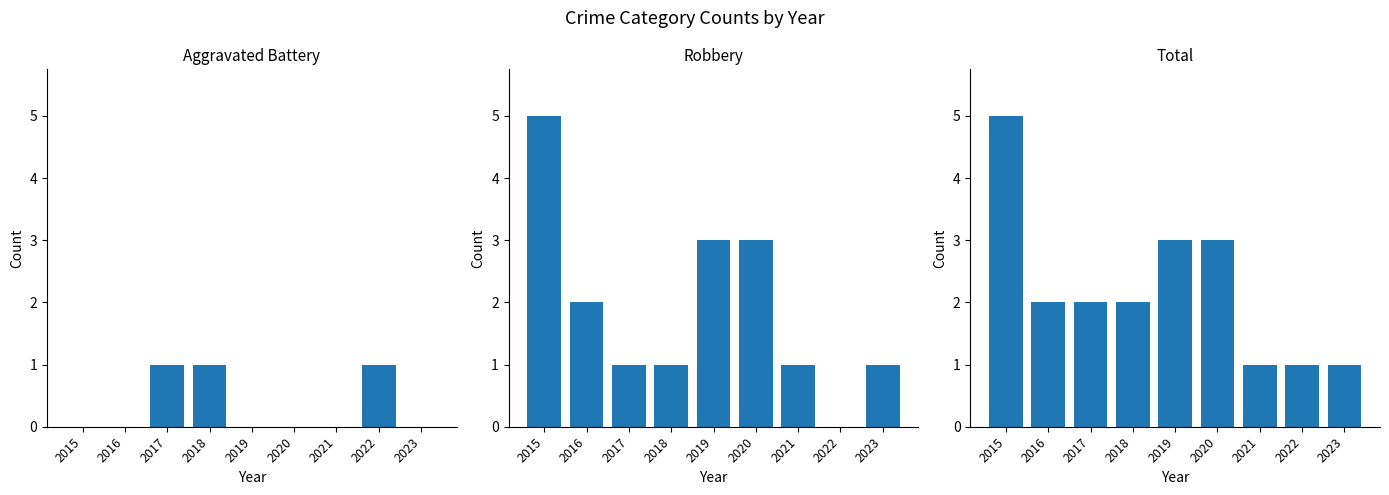

Rank the series at 2022 from highest to lowest value.

Aggravated Battery, Total, Robbery